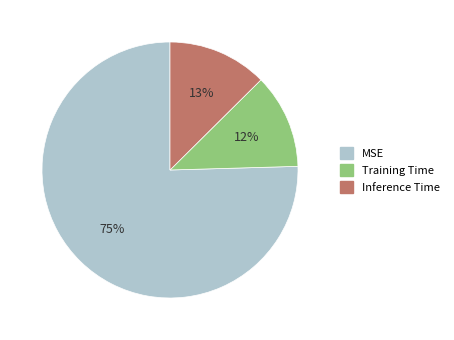

What is the smallest slice in the pie chart?

Training Time